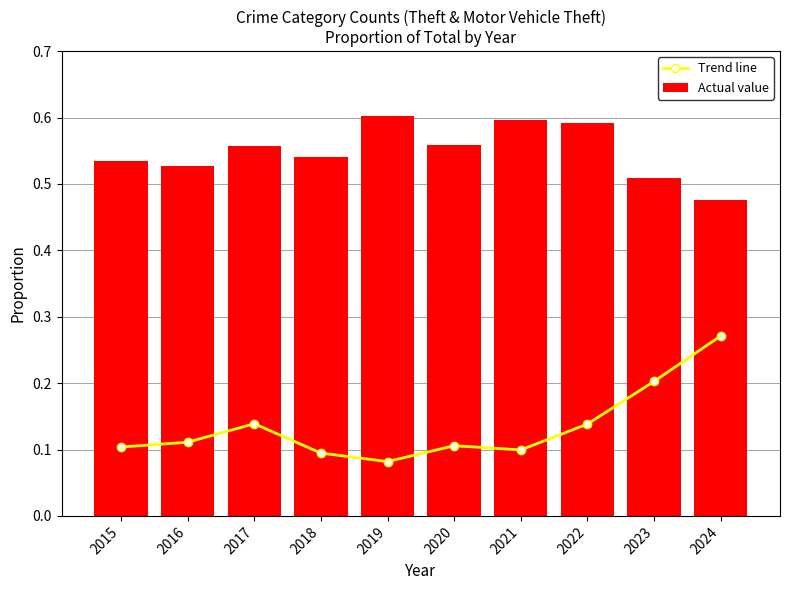

What is the value of the Trend line bar at the 9th from the left?

0.2